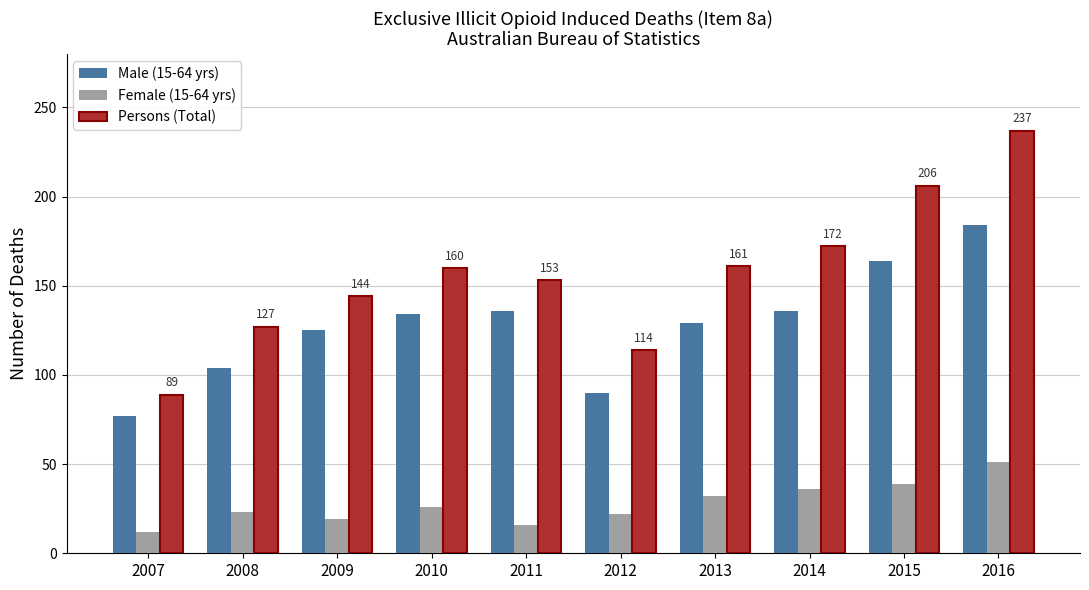

Between 2015 and 2016, which series saw the biggest shift?

Persons (Total)